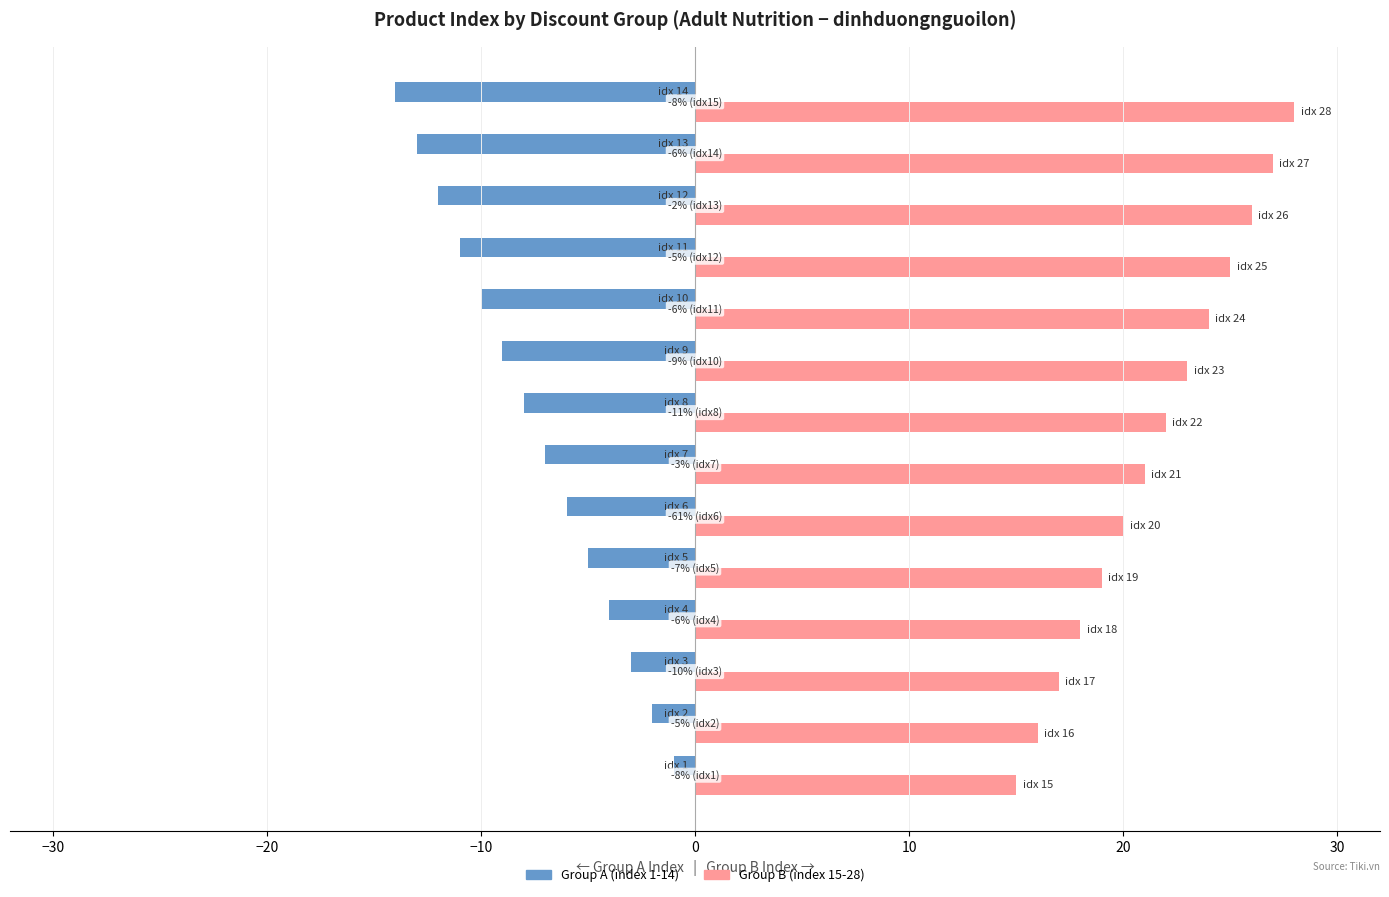

At how many categories does at least one series exceed 11?

14